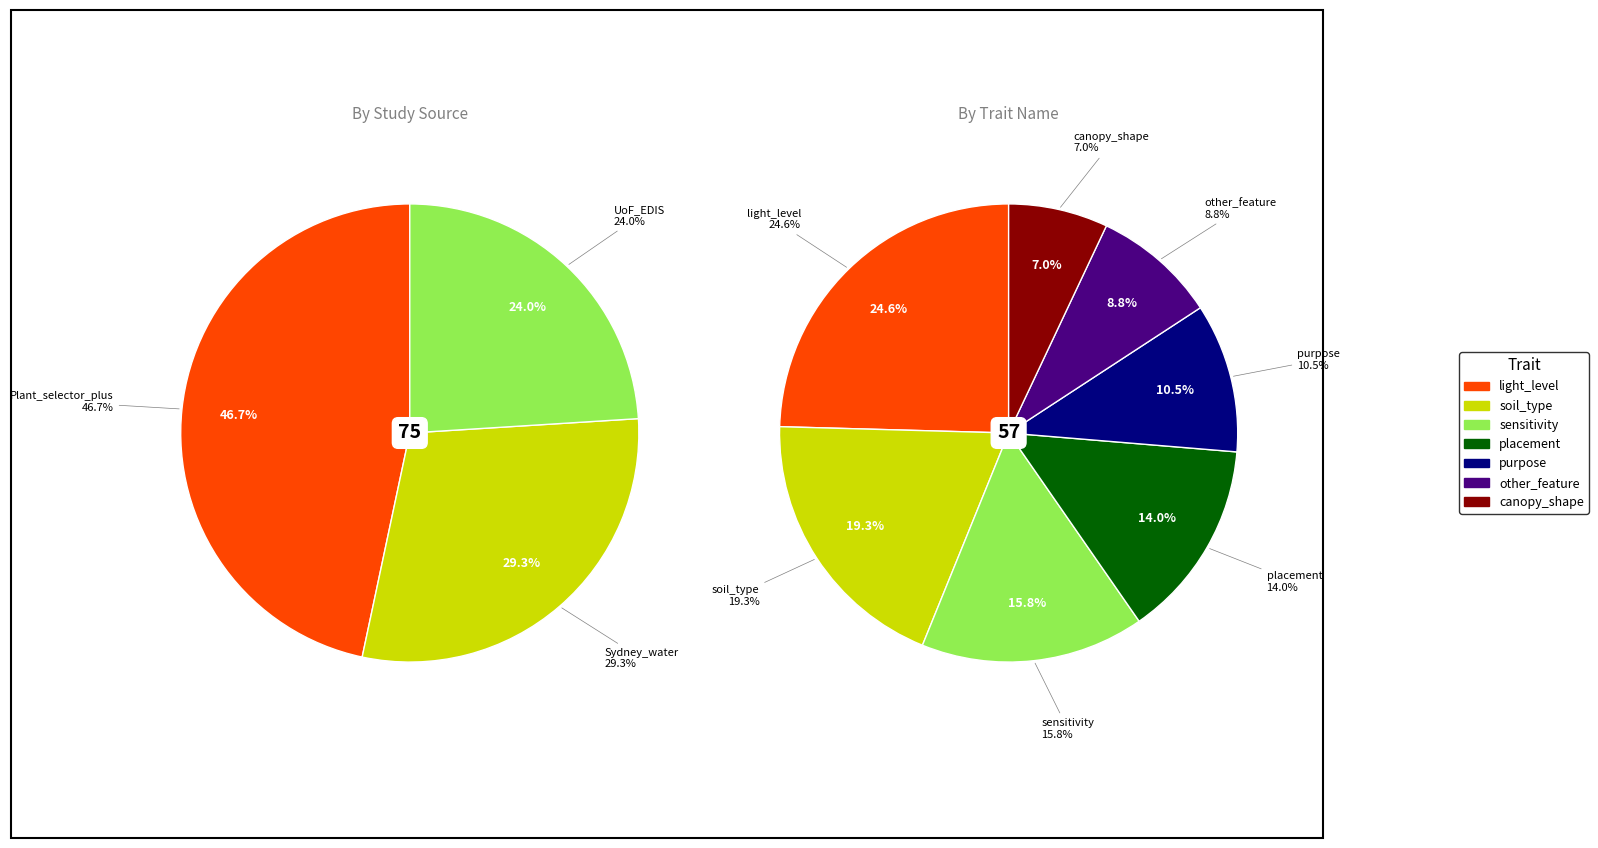

What is the change in value from Plant_selector_plus to Sydney_water?

-13